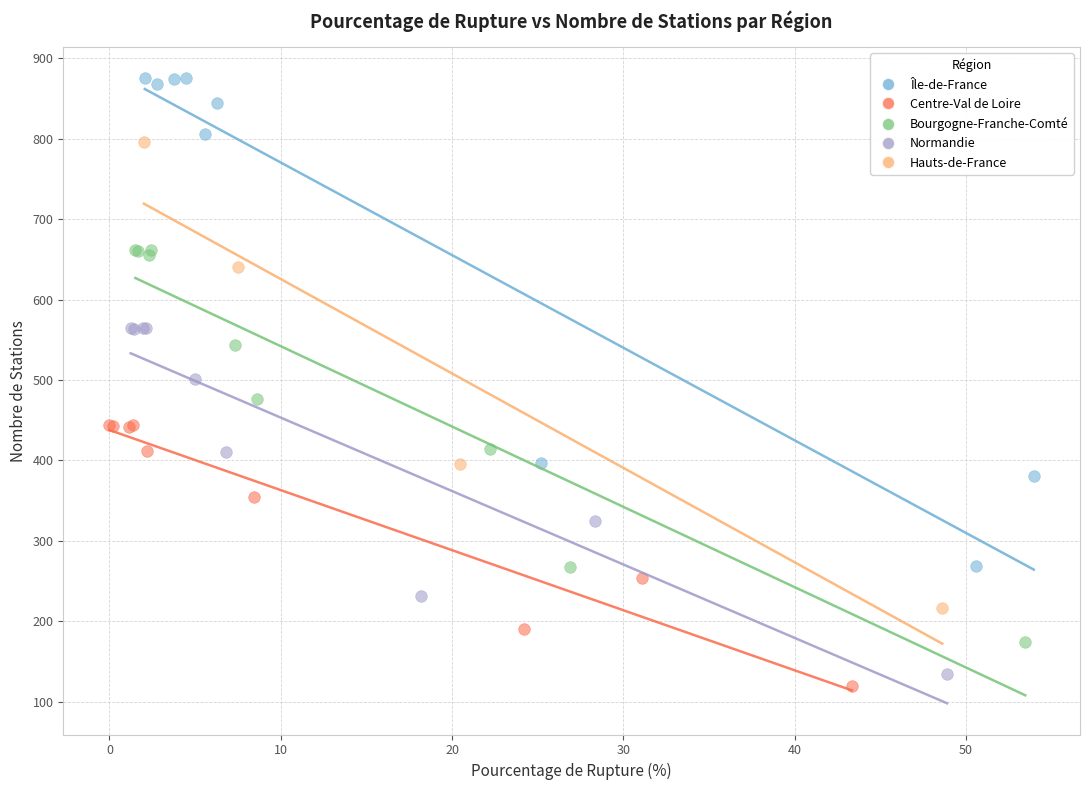

Which series reaches the minimum Y coordinate?

Centre-Val de Loire